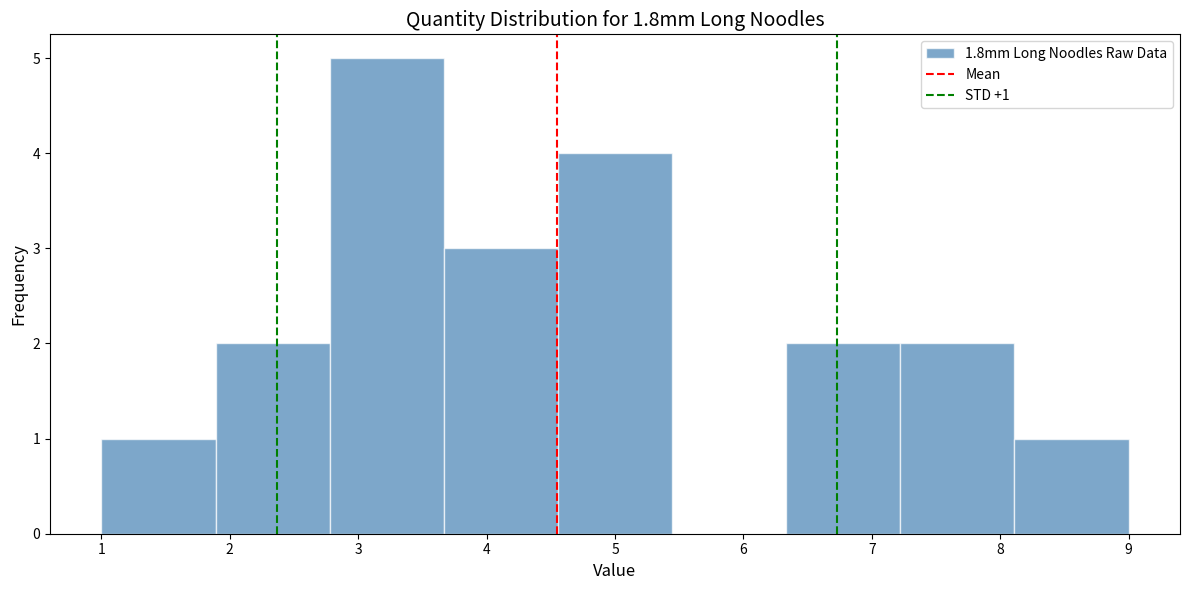

Over which range of the x-axis is the bar tallest?

2.8 to 3.7